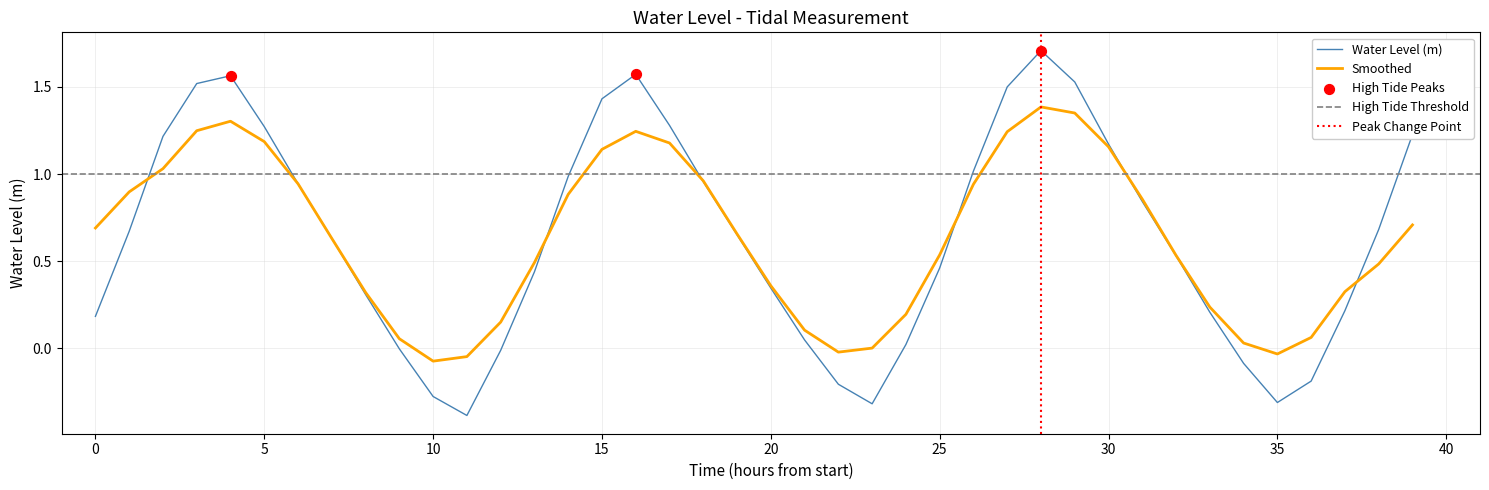

Between 4 and 37, which is larger?

4